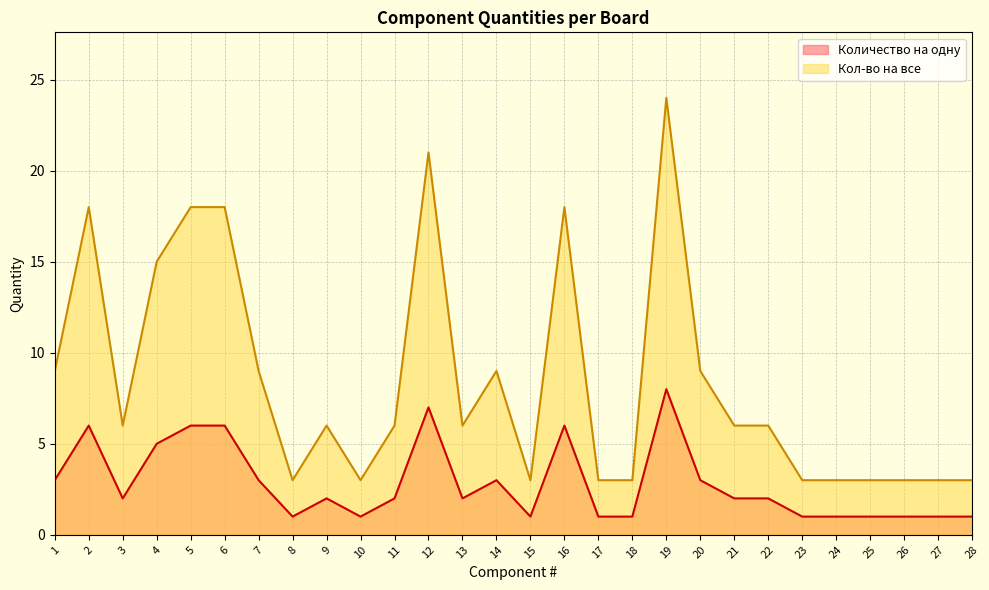

At which label does Кол-во на все first exceed 6?

1